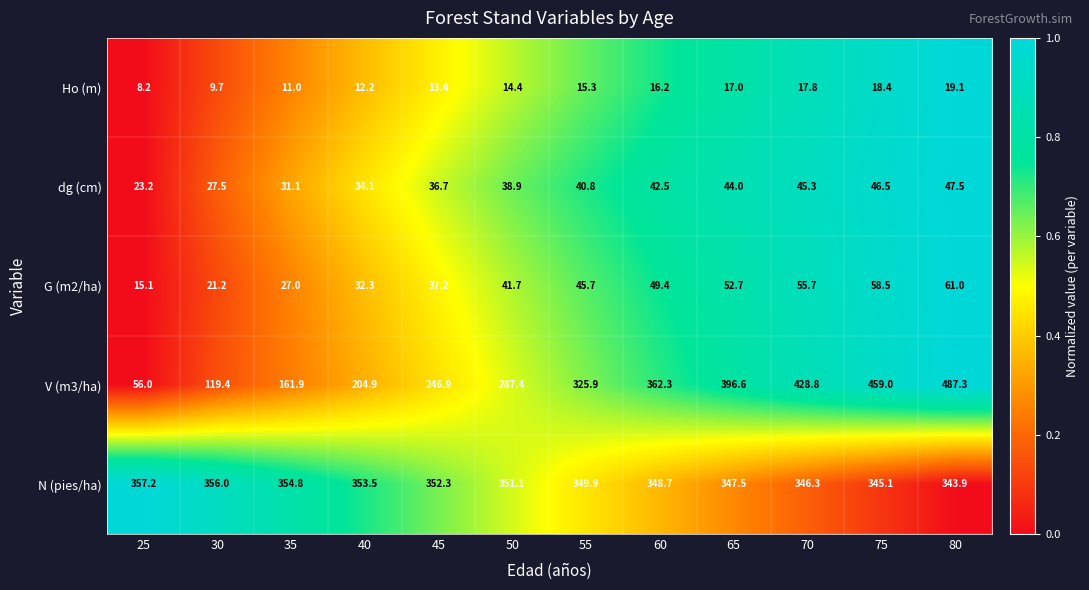

Rank the series by their maximum value, from lowest to highest.

Ho (m), dg (cm), G (m2/ha), N (pies/ha), V (m3/ha)